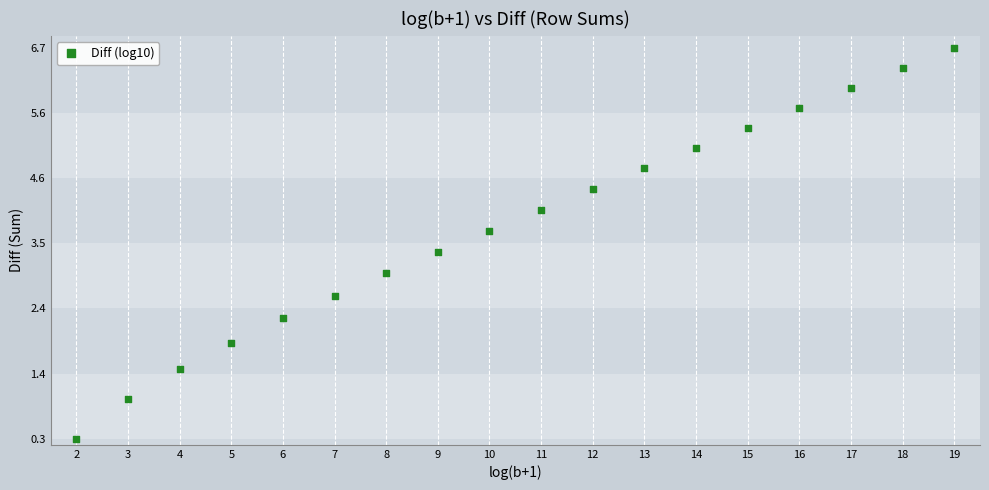

List the coordinates of all points as (Y, X) pairs, reading left to right.

(0.3, 2.0)  (1.0, 3.0)  (1.4, 4.0)  (1.9, 5.0)  (2.3, 6.0)  (2.6, 7.0)  (3.0, 8.0)  (3.4, 9.0)  (3.7, 10.0)  (4.1, 11.0)  (4.4, 12.0)  (4.7, 13.0)  (5.1, 14.0)  (5.4, 15.0)  (5.7, 16.0)  (6.0, 17.0)  (6.4, 18.0)  (6.7, 19.0)